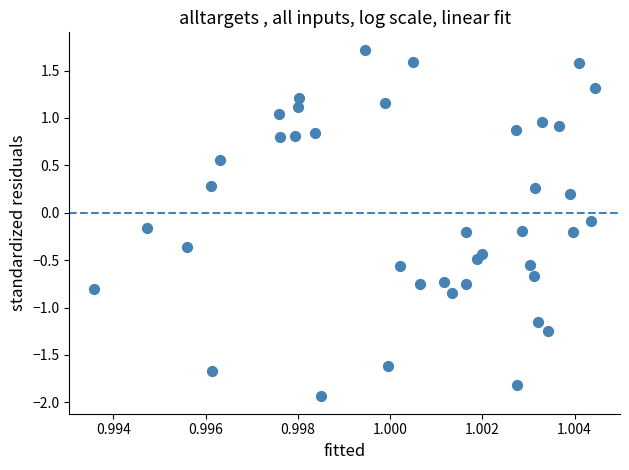

What is the range of Y values (max minus min)?

3.7